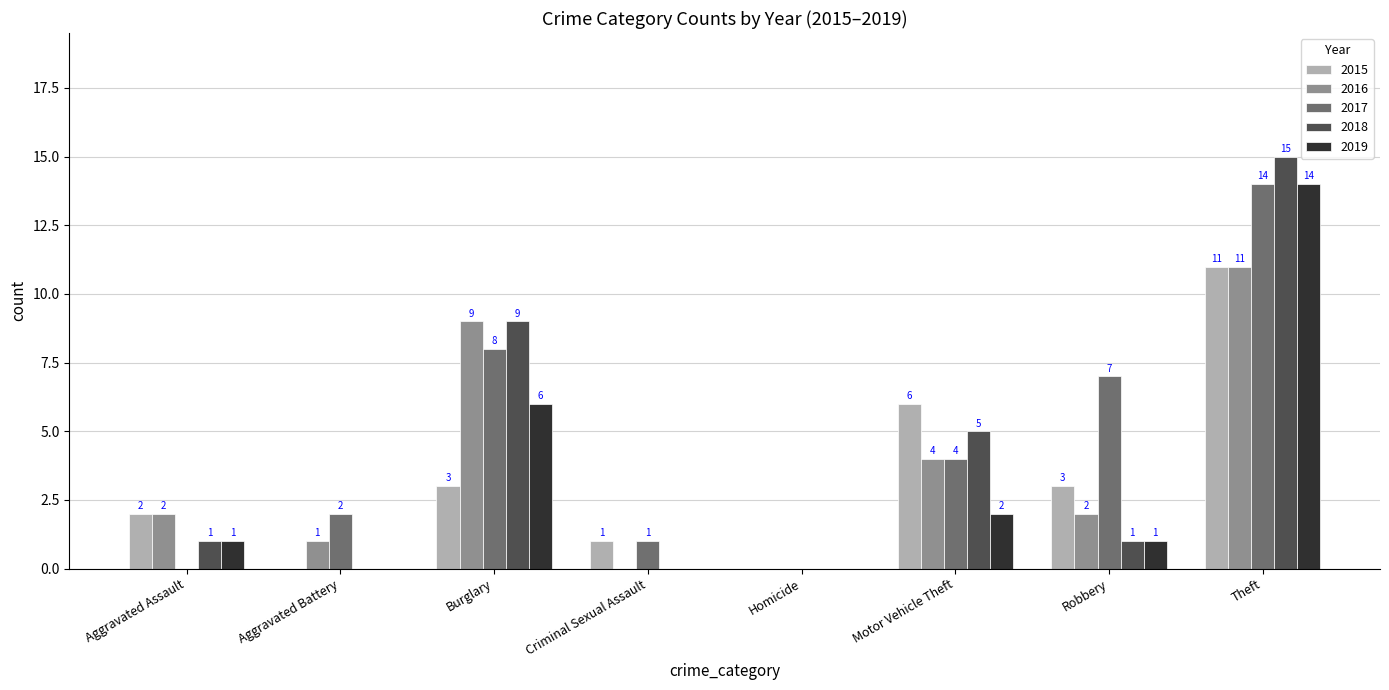

What is the sum of all 2016 values?

29